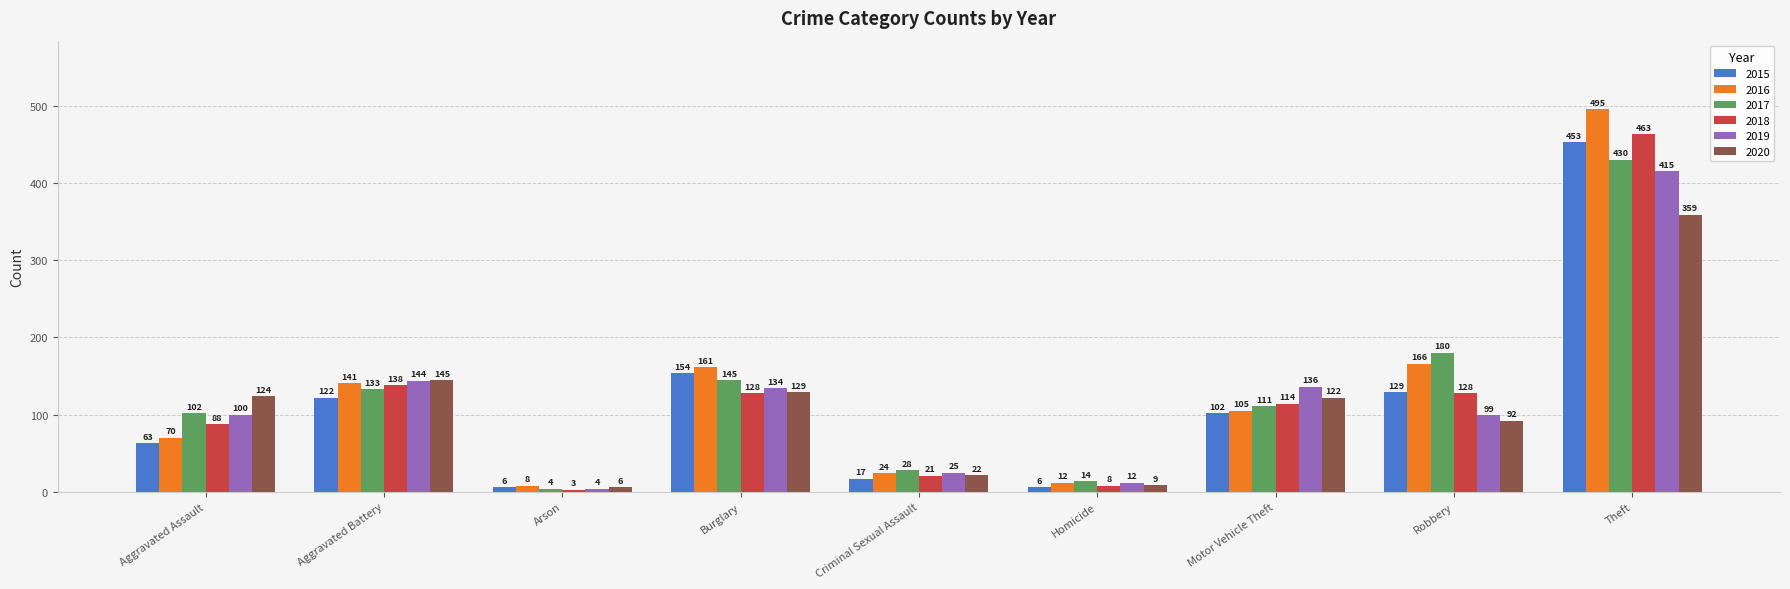

What is the difference between the maximum and minimum values in the 2015 series?

447